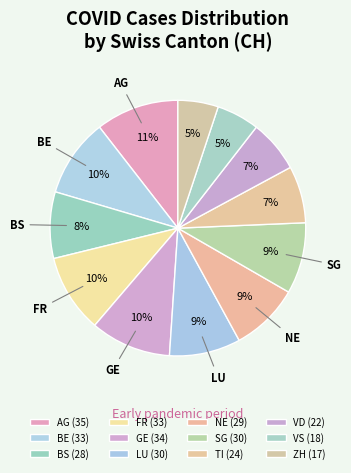

Is the sum of AG and BS greater than half?

No